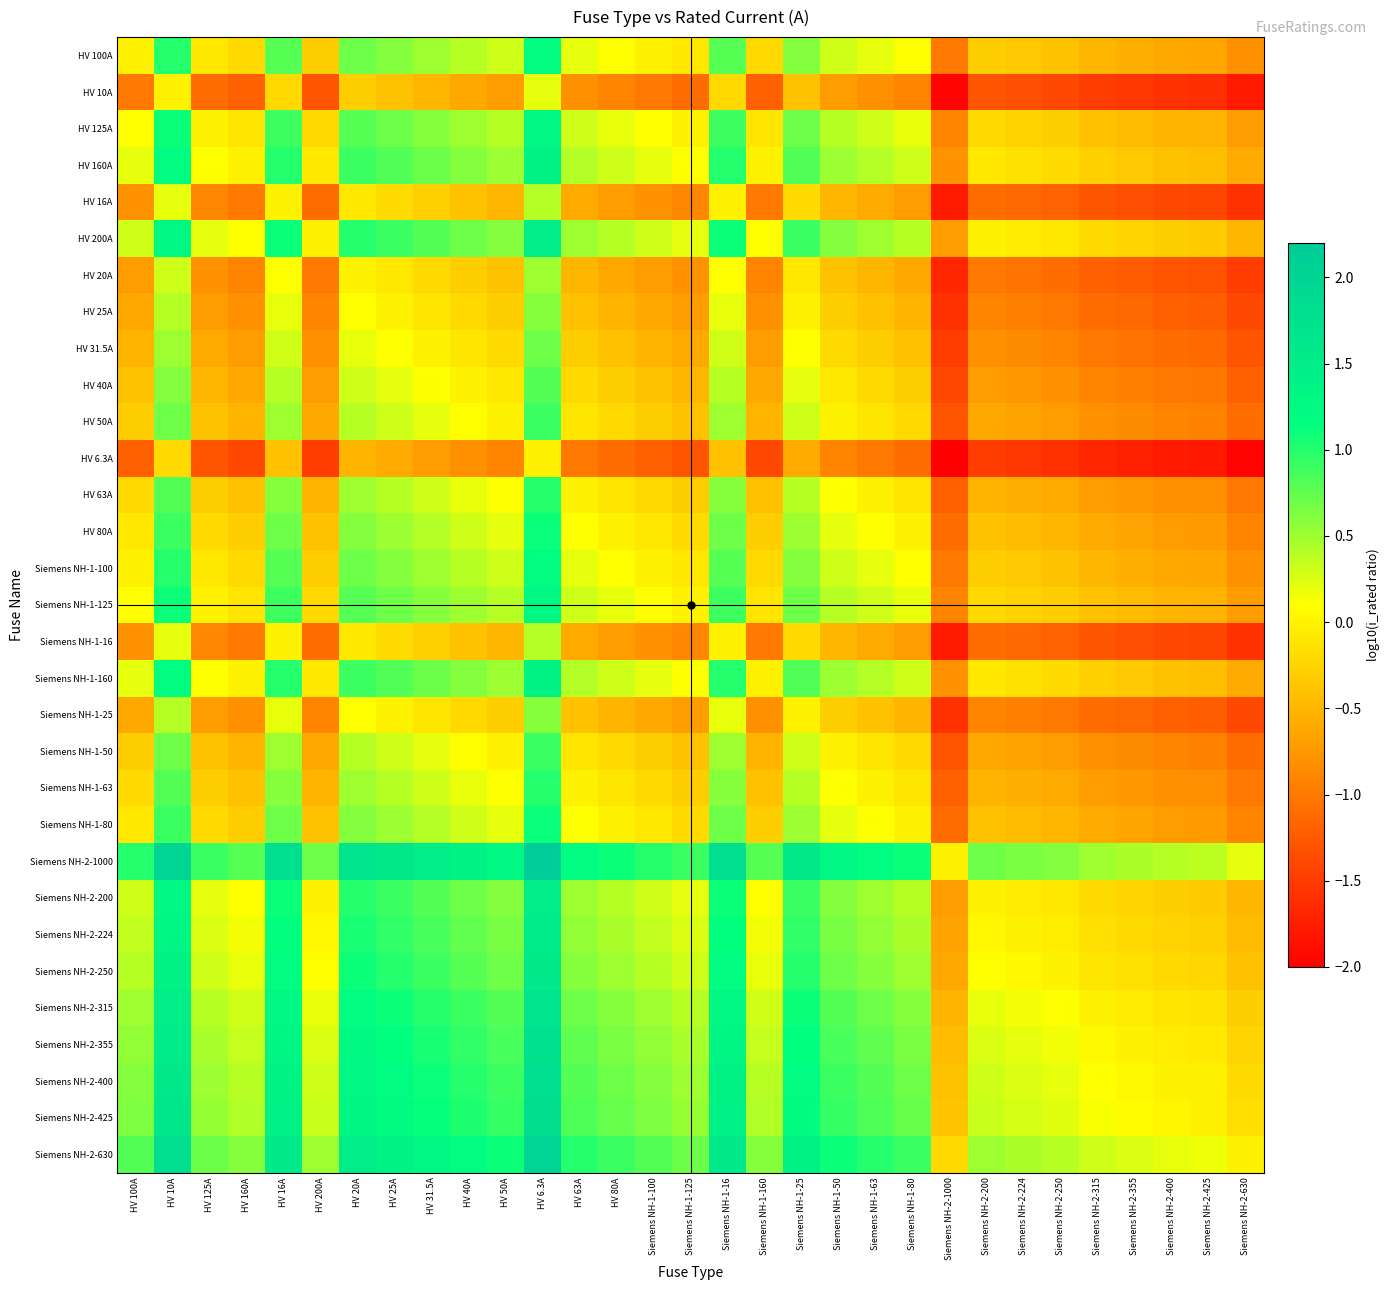

What is the greatest value displayed?

2.2